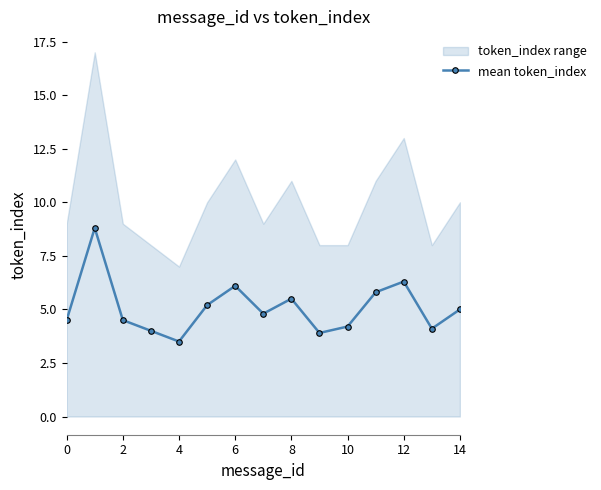

How many values exceed 4?

12